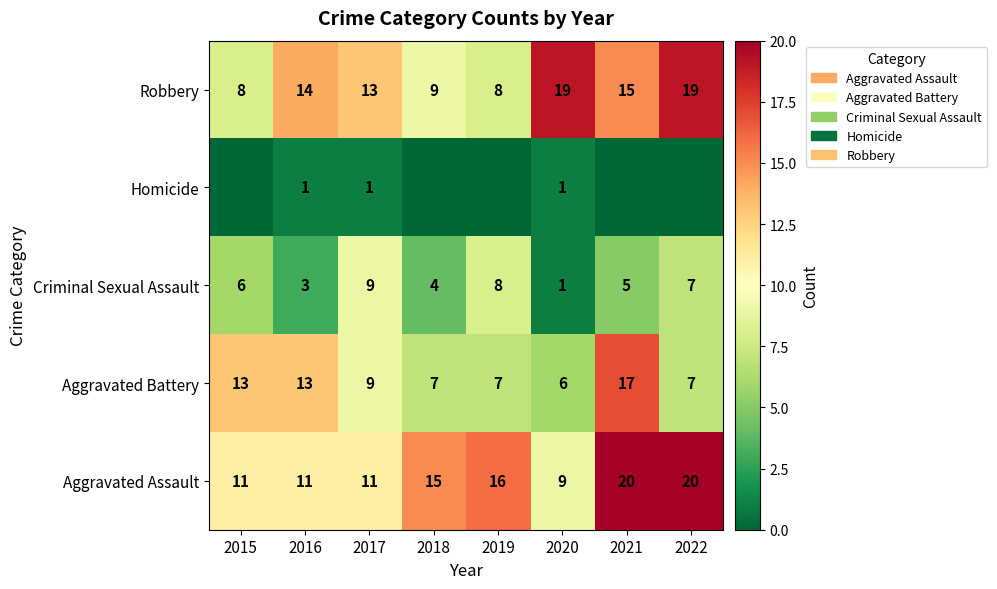

What value does the Aggravated Assault series have at 2017, to the nearest 10?

10